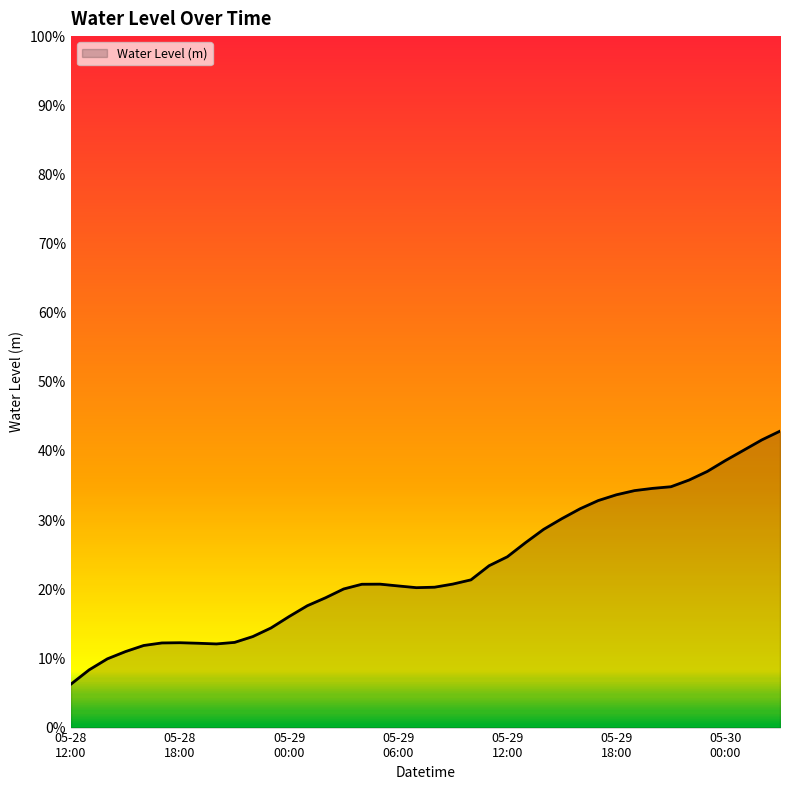

Does the chart display data point markers on the line(s)?

No